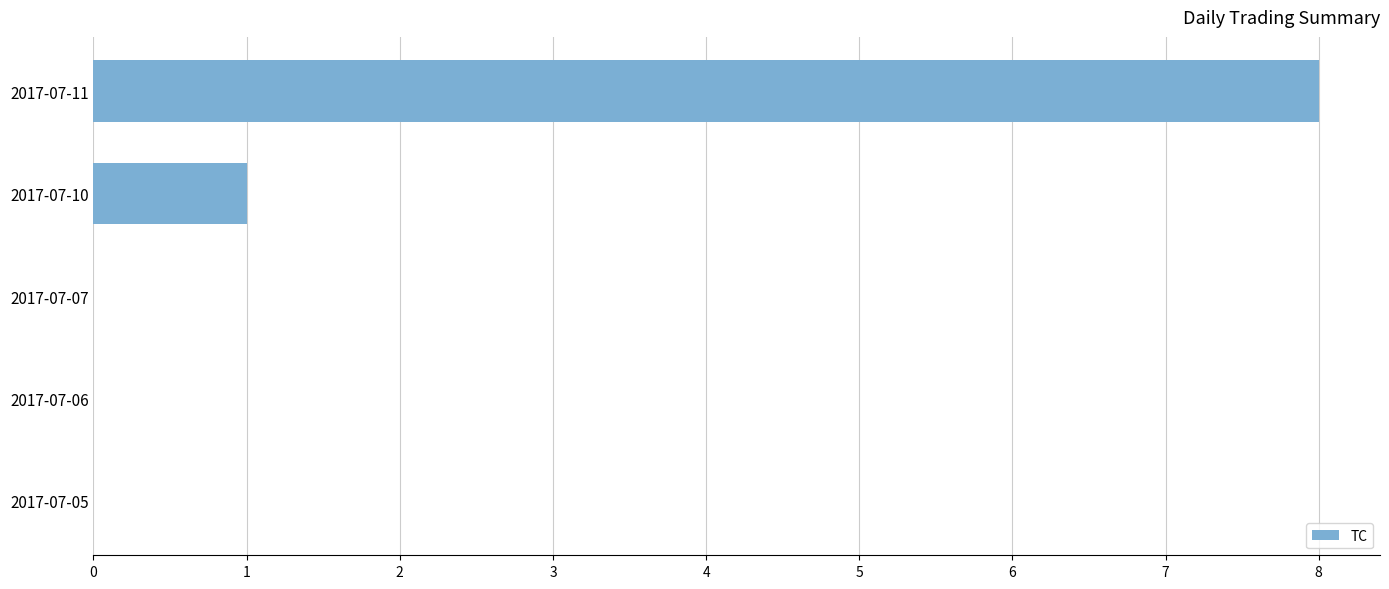

Reading bottom to top, transcribe all the data shown in this chart.

2017-07-05=0	2017-07-06=0	2017-07-07=0	2017-07-10=1	2017-07-11=8